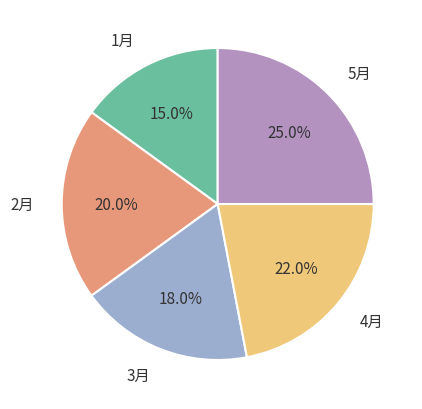

What is the smallest slice in the pie chart?

1月